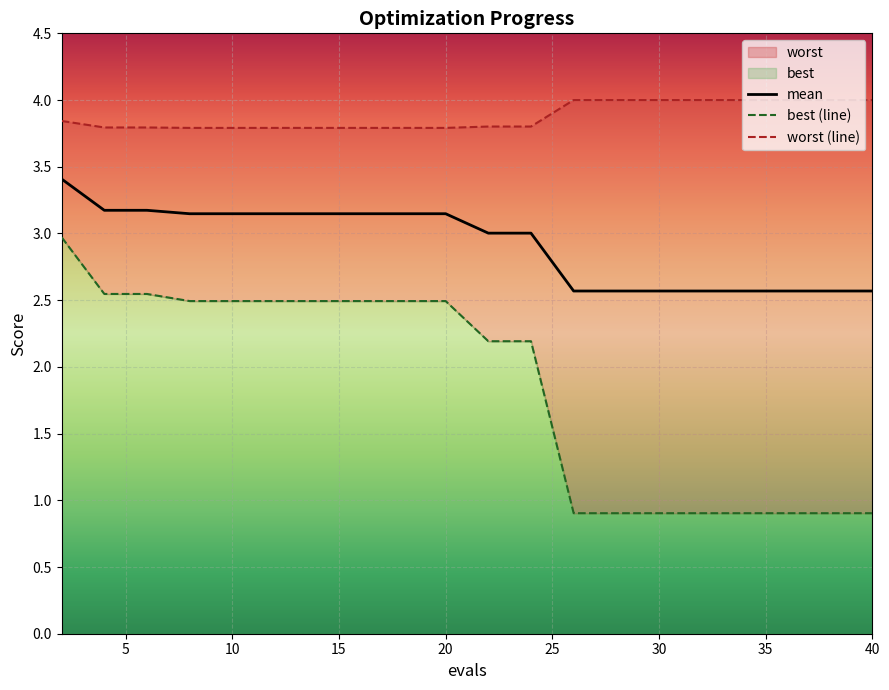

The value of mean at 30 is 2.6. True or false?

True